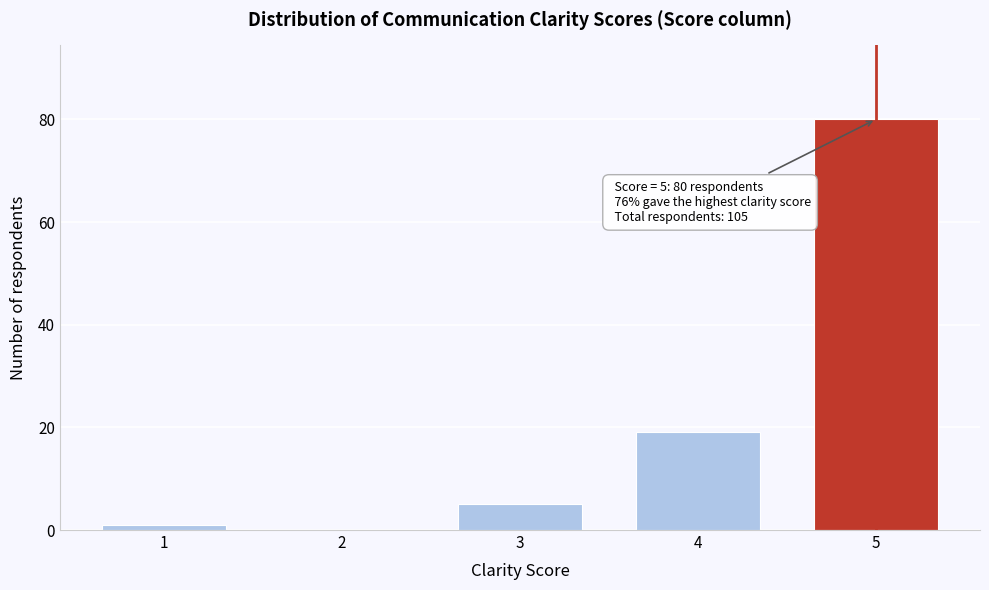

Reading right to left, extract all data points from this chart.

5=80	4=19	3=5	2=0	1=1